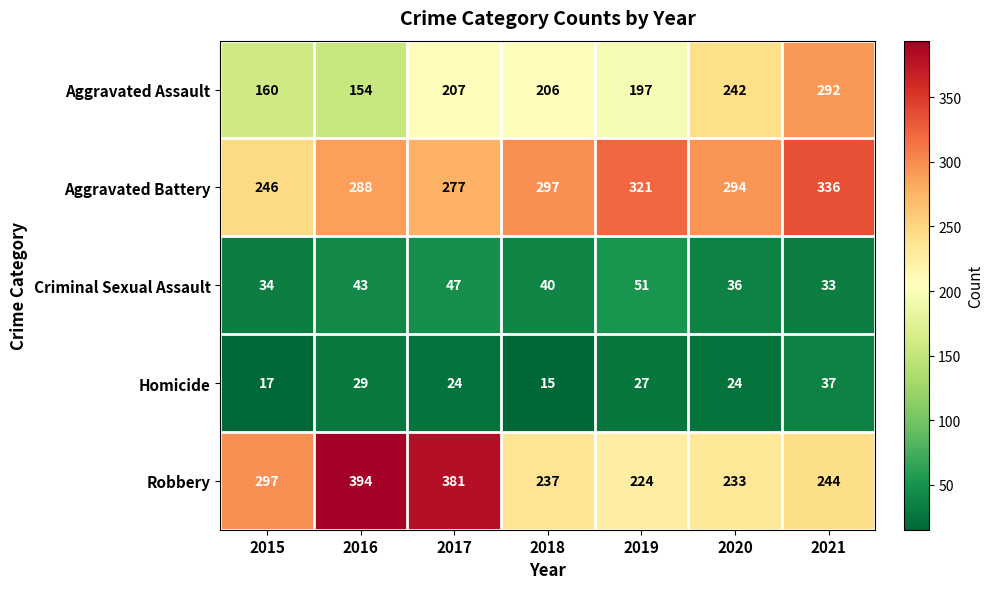

What is the maximum value for Homicide?

37